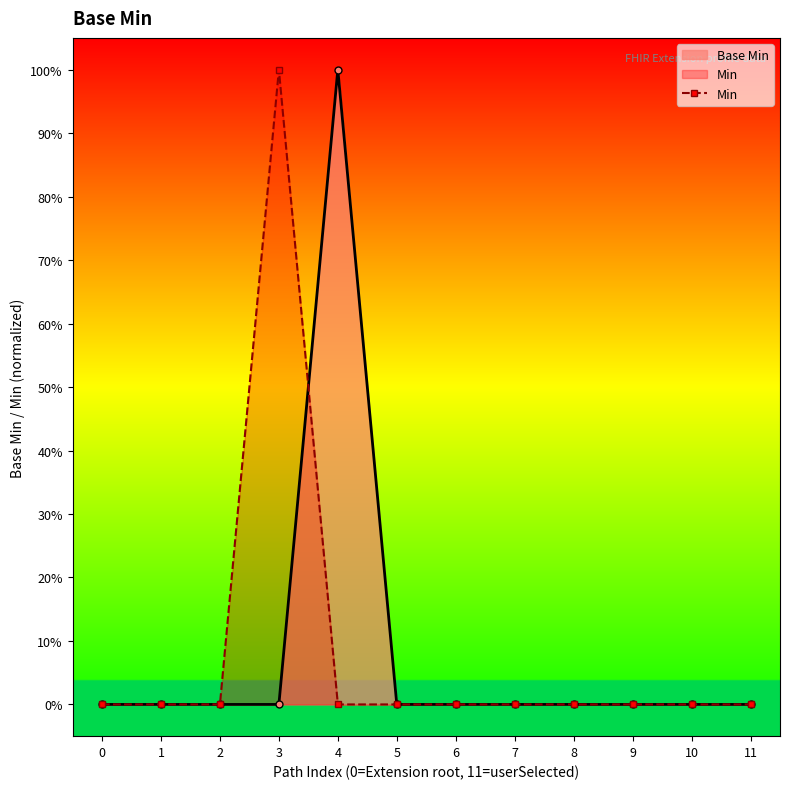

The value at 8 is 0. True or false?

True